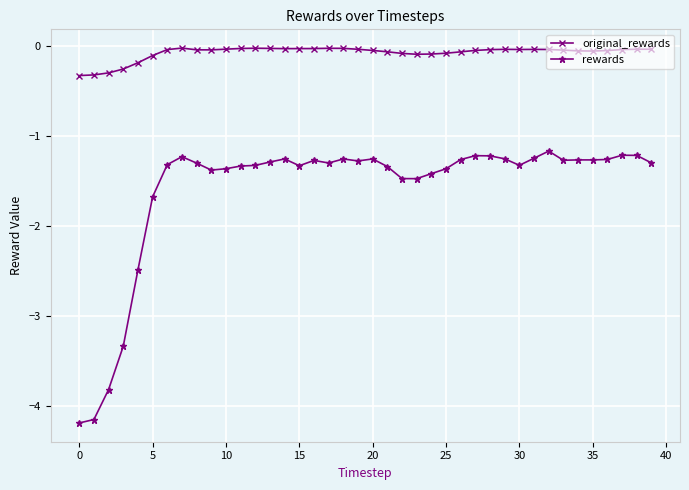

List the series in order of their peak value, lowest first.

rewards, original_rewards